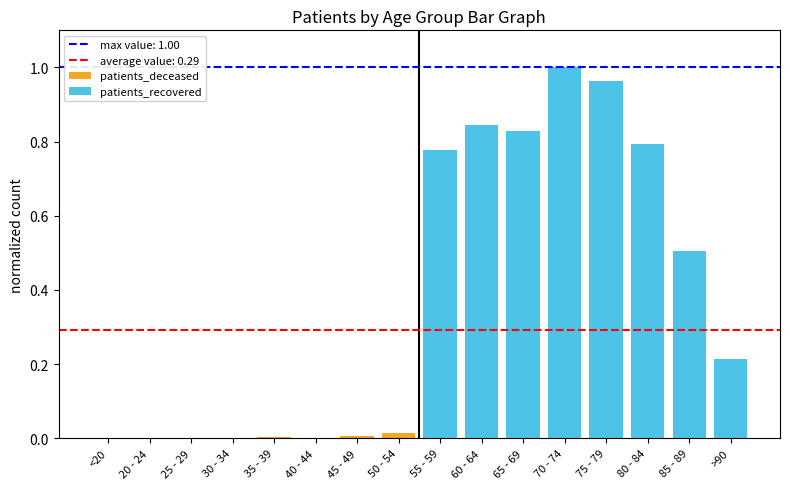

At which label does patients_deceased reach its peak?

50 - 54